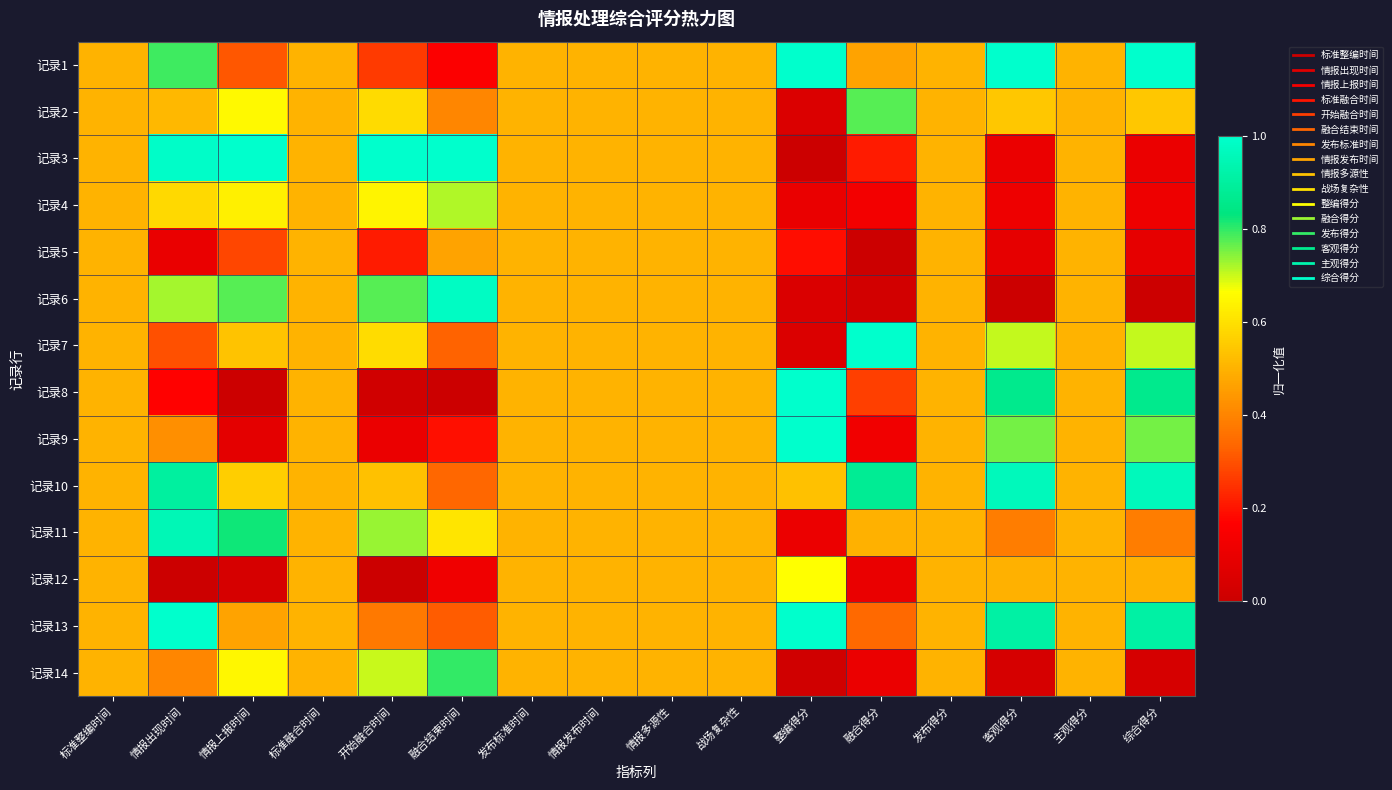

Which series has the largest total across all categories?

记录10